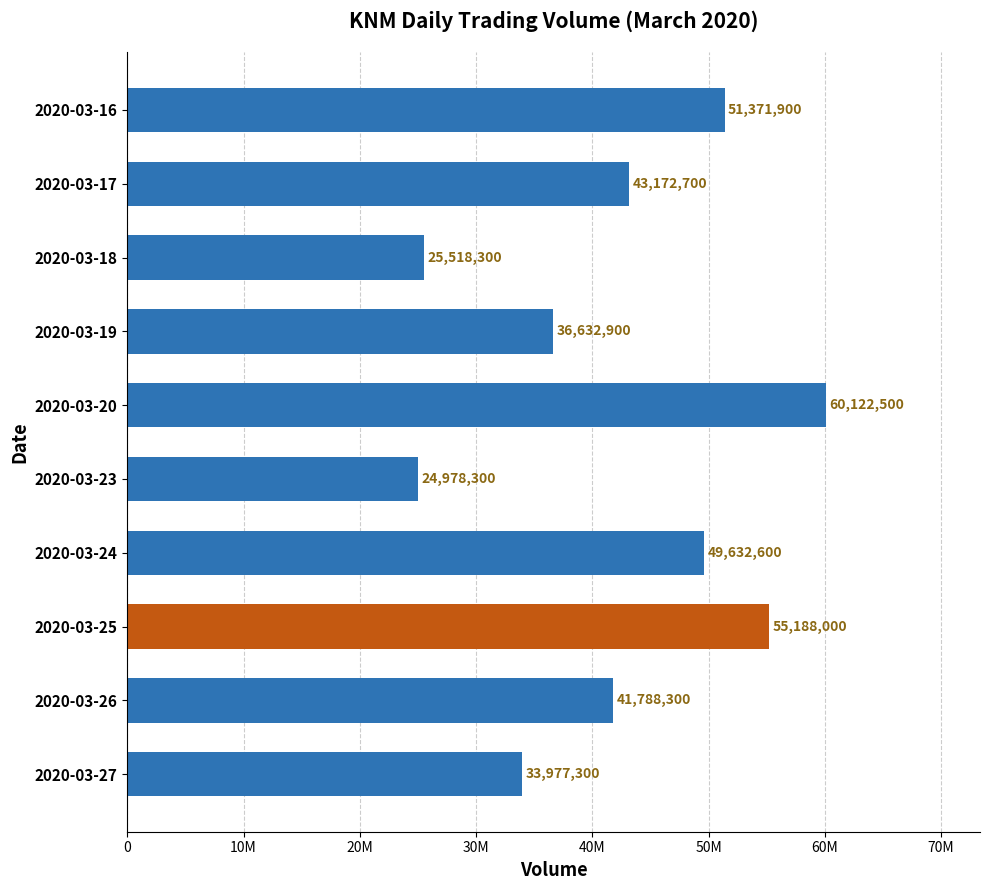

Are the bars horizontal?

Yes